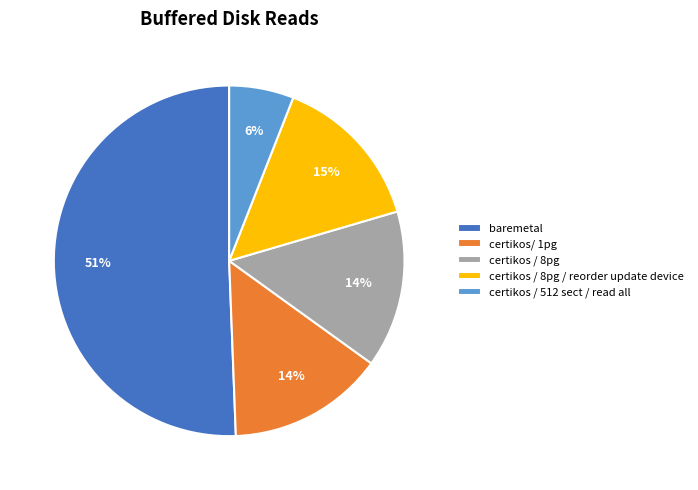

To the nearest percent, what is the combined percentage of certikos / 8pg and certikos / 512 sect / read all?

20%